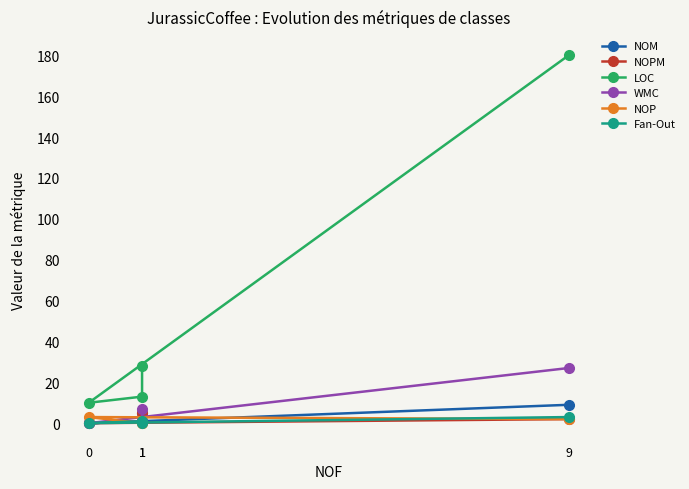

Between 1 and 9, which series saw the biggest shift?

LOC